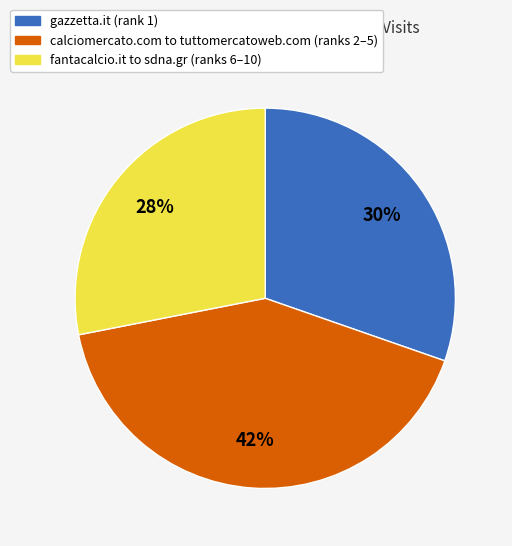

Does any single category account for the majority?

No